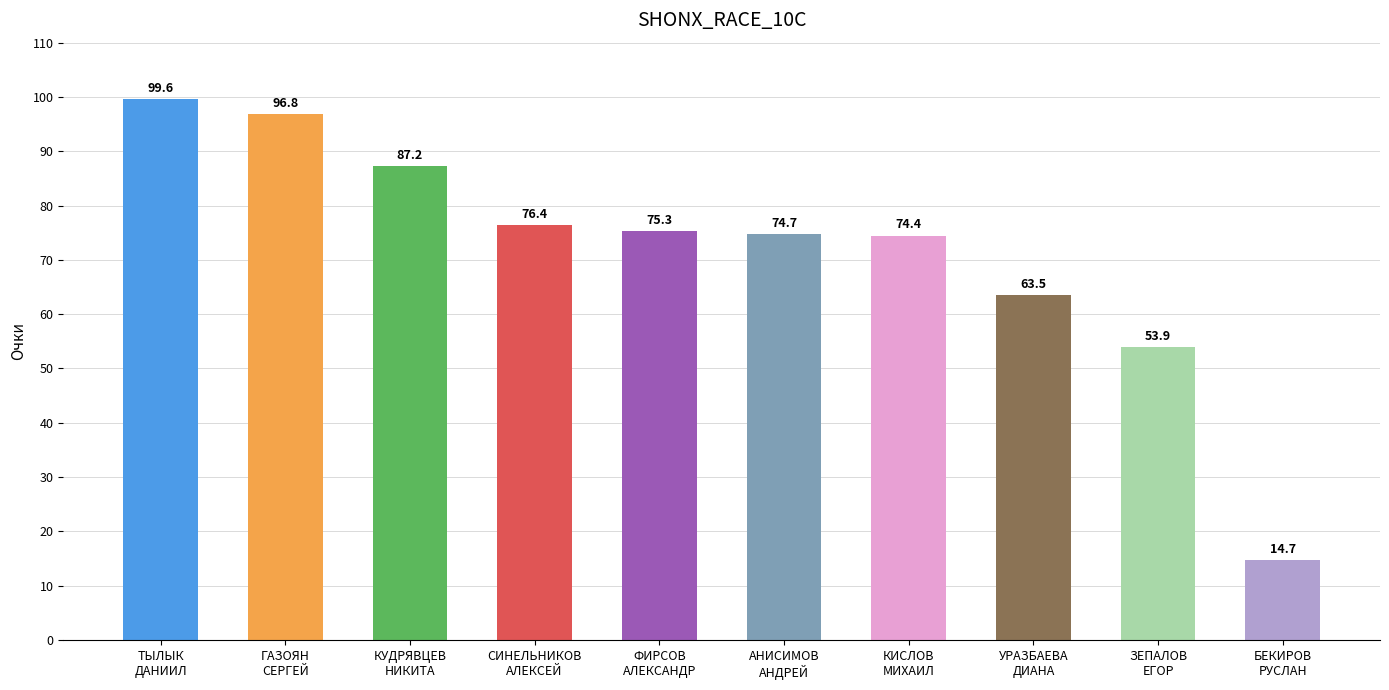

The value at ФИРСОВ
АЛЕКСАНДР is 29.9. True or false?

False